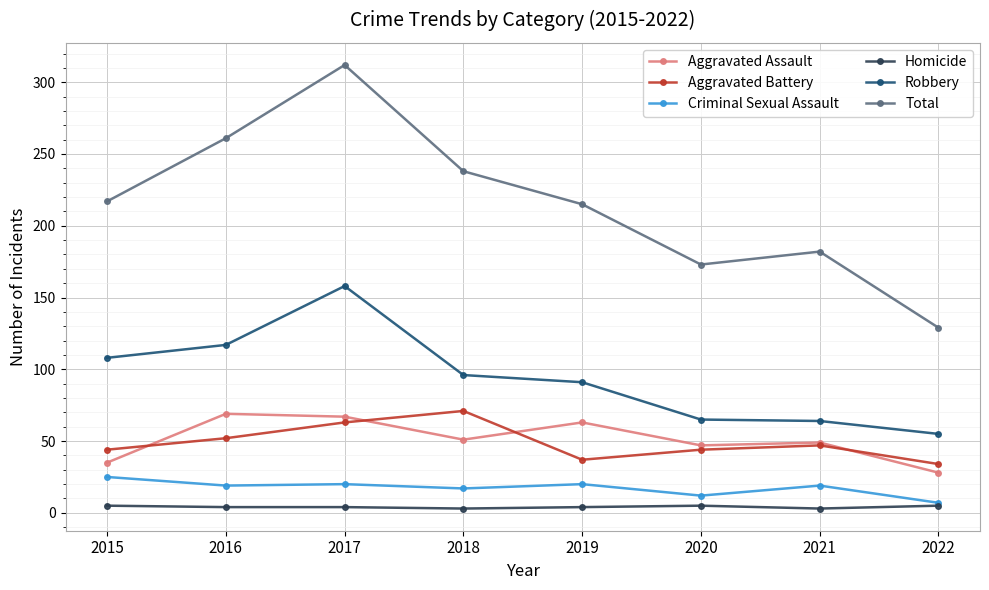

The Criminal Sexual Assault series shows 19 at 2016. True or false?

True